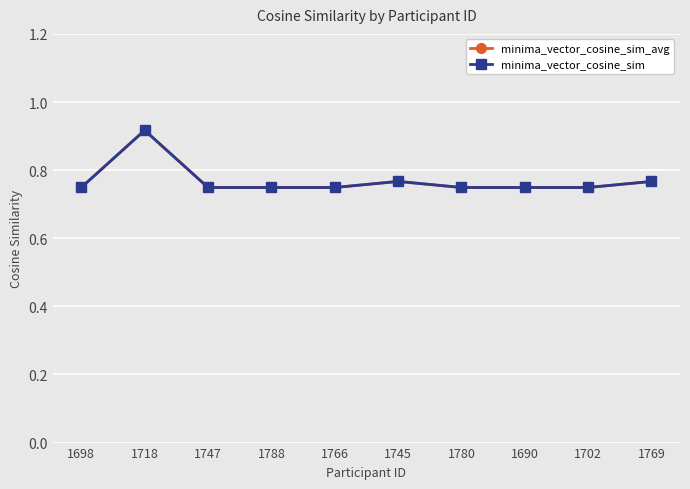

Is this an area chart (filled region under the line)?

No